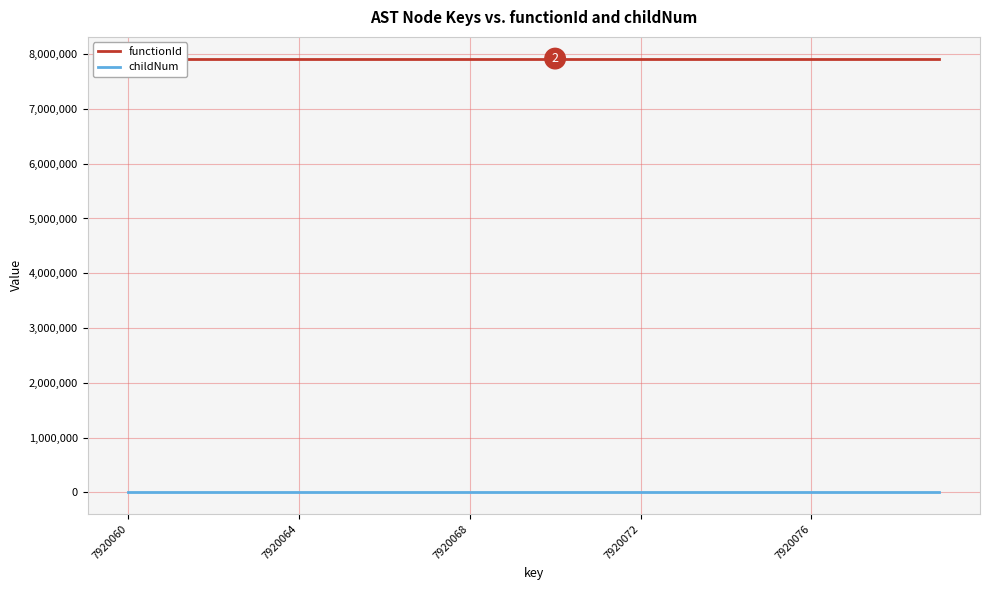

List the series in order of their overall mean, lowest first.

childNum, functionId